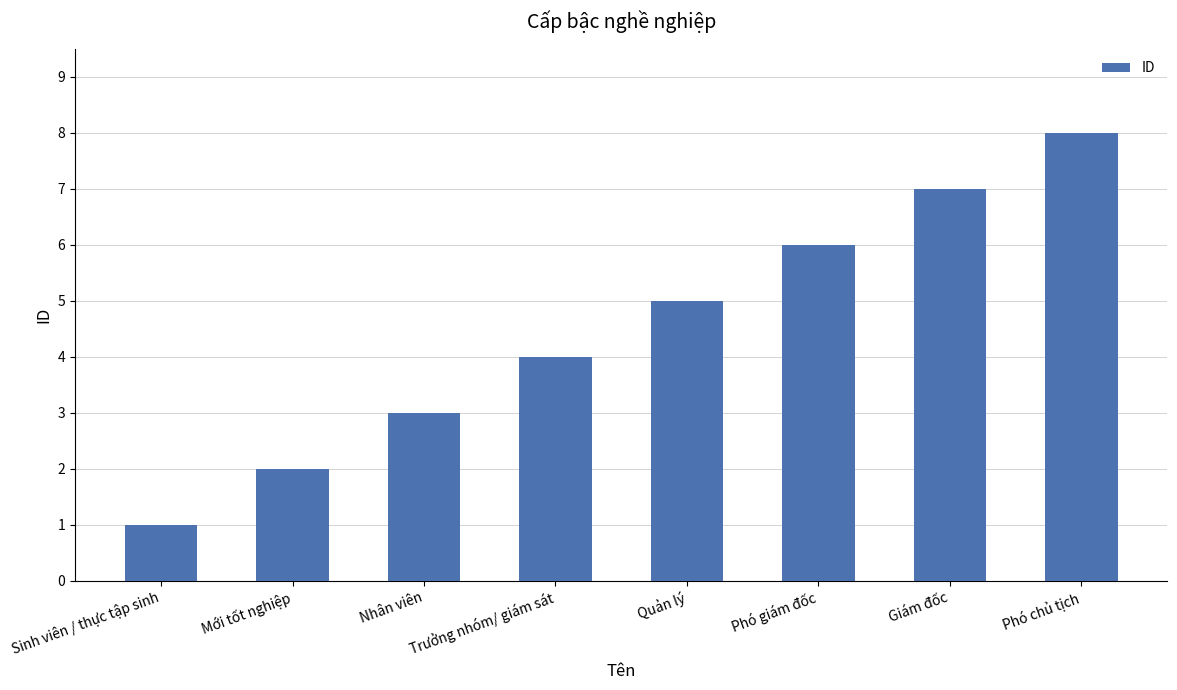

The value at Quản lý is 5. True or false?

True